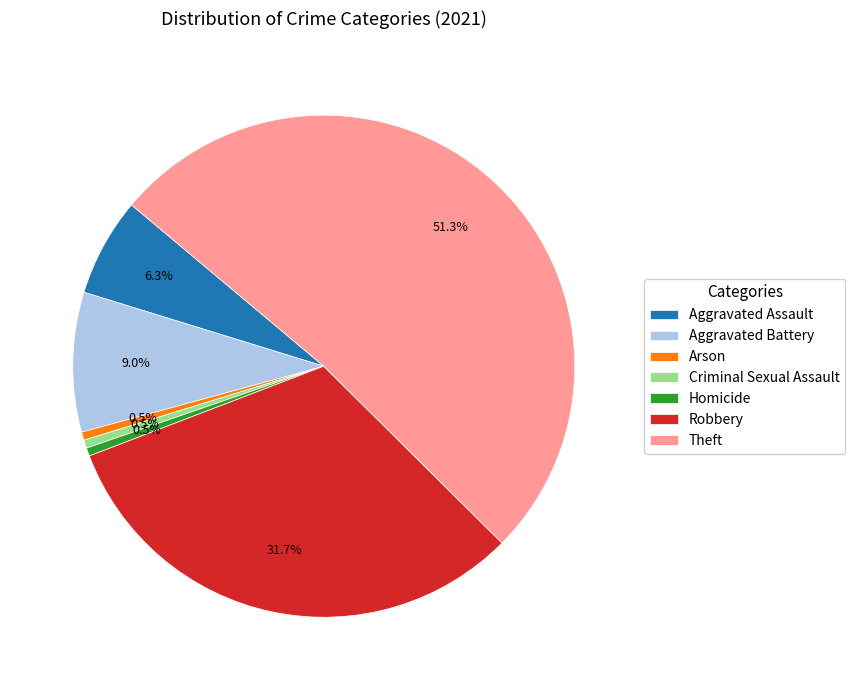

To the nearest percent, what is the combined percentage of Homicide and Criminal Sexual Assault?

1%